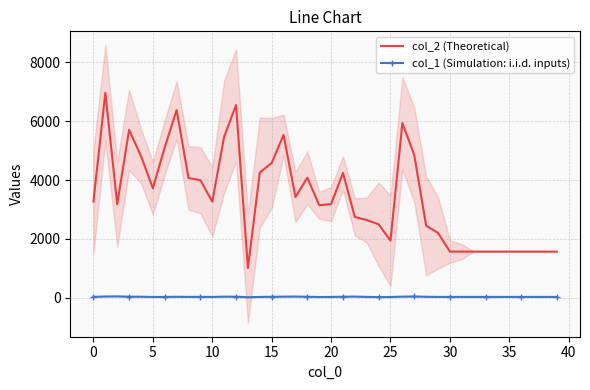

How many lines are shown in the chart?

2